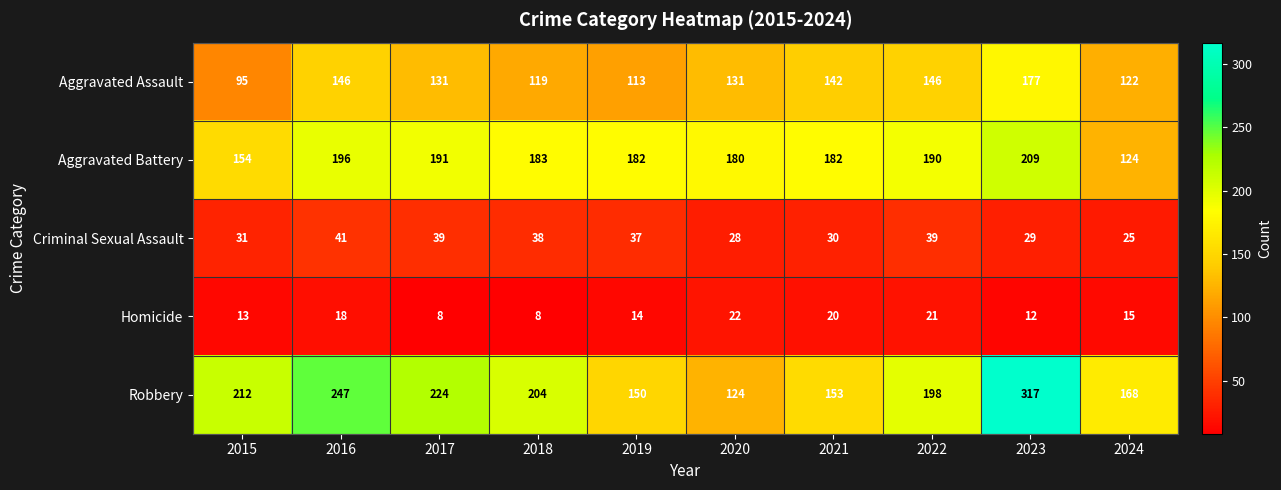

What is the difference between the highest and lowest values at 2022?

177